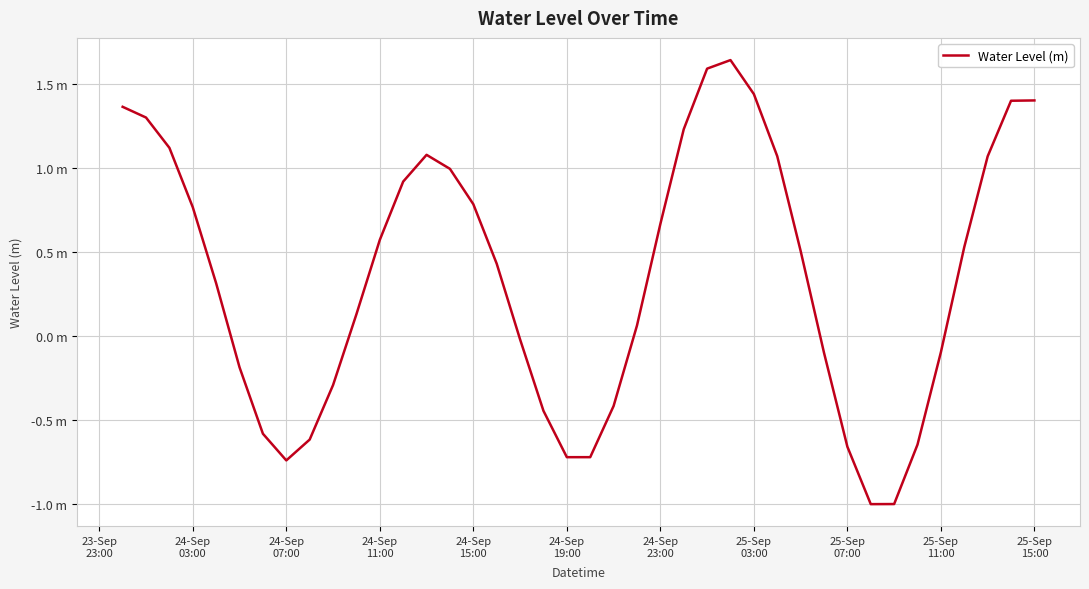

Does the chart have visible grid lines?

Yes